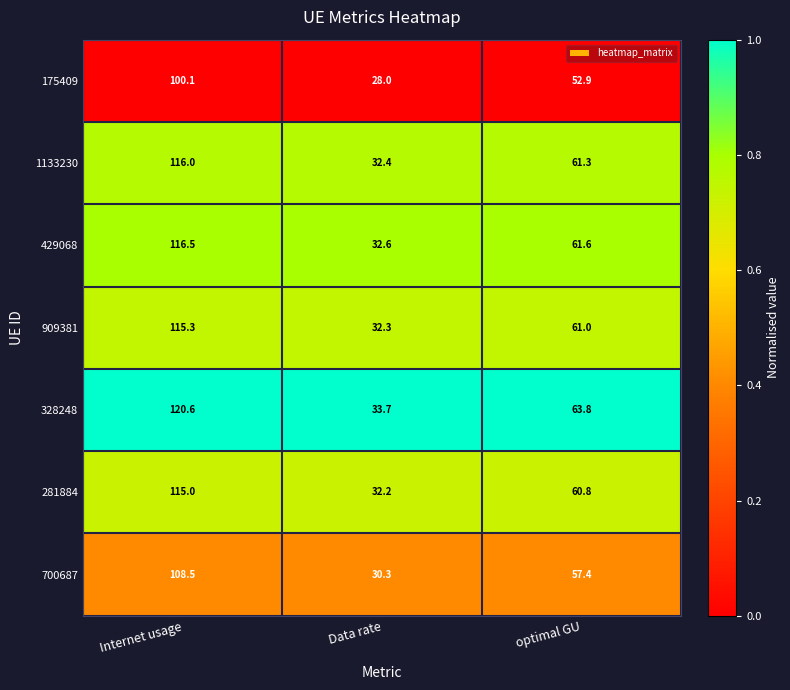

What is the spread (max minus min) of values at optimal GU?

10.9